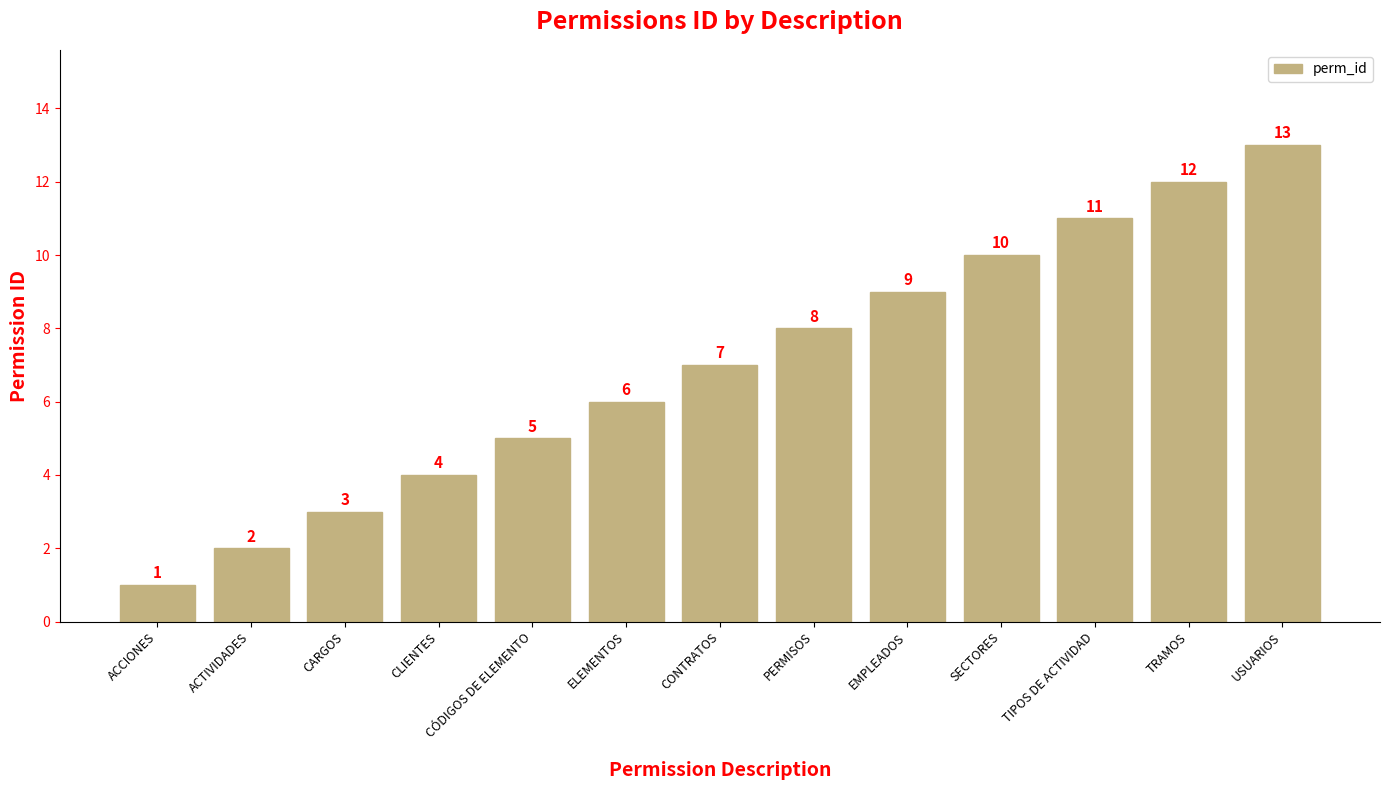

What is the approximate value at ELEMENTOS?

6